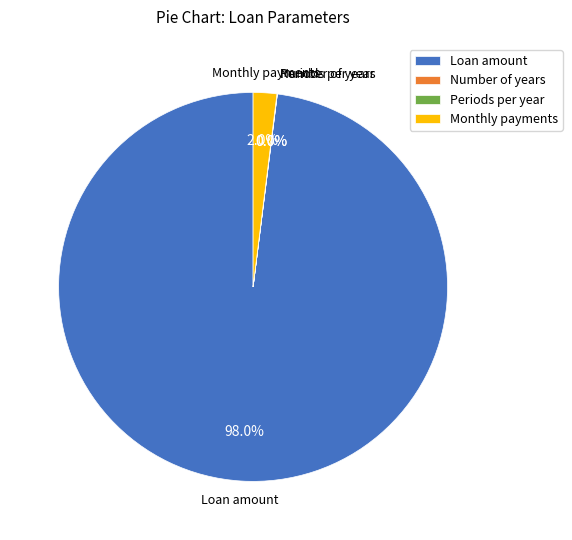

Which category has the biggest portion of the pie?

Loan amount